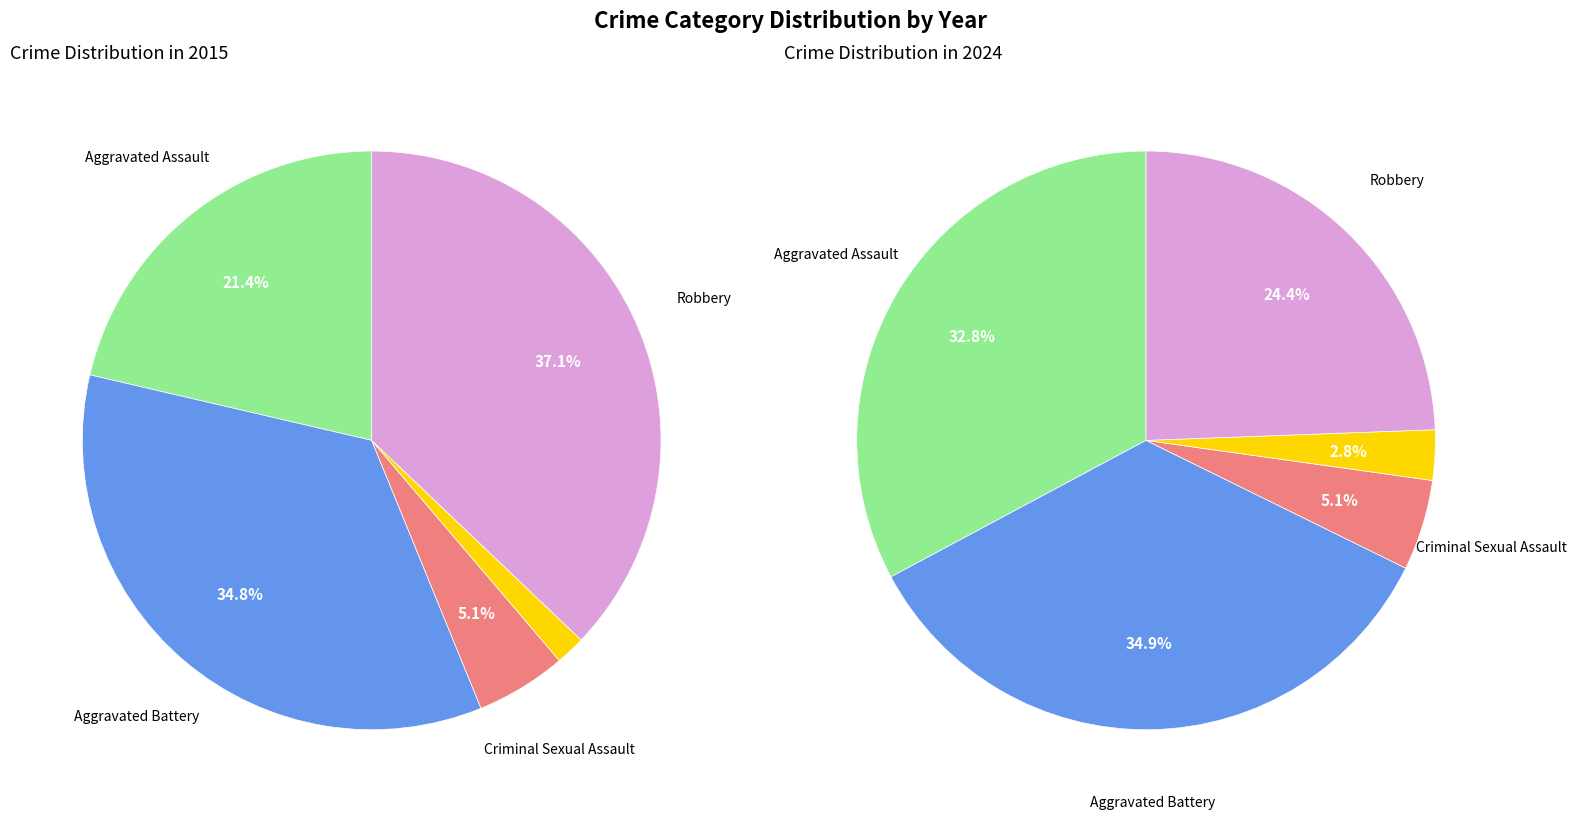

Count the number of slices in the pie.

5